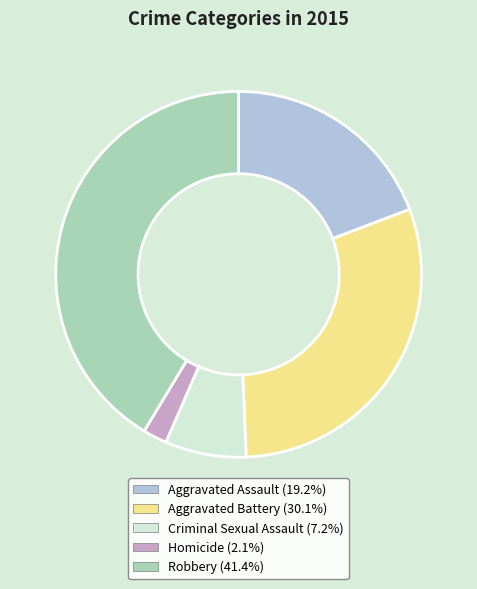

Does any single category account for the majority?

No